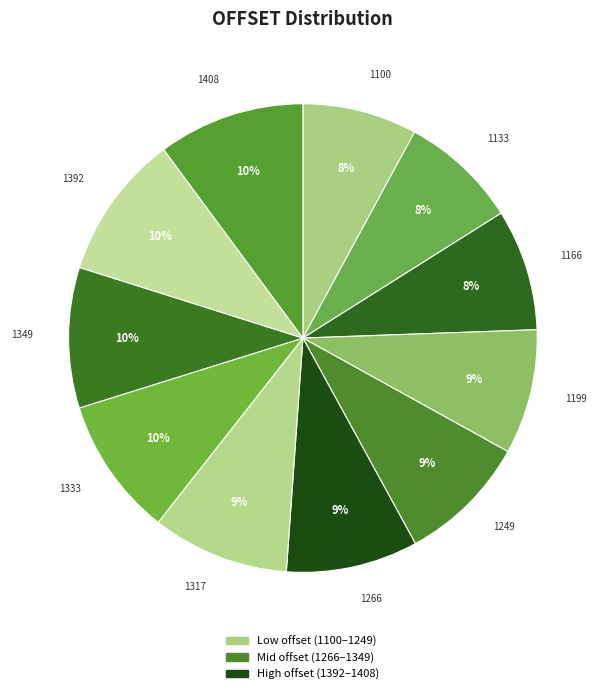

Between 1100 and 1333, which is larger?

1333